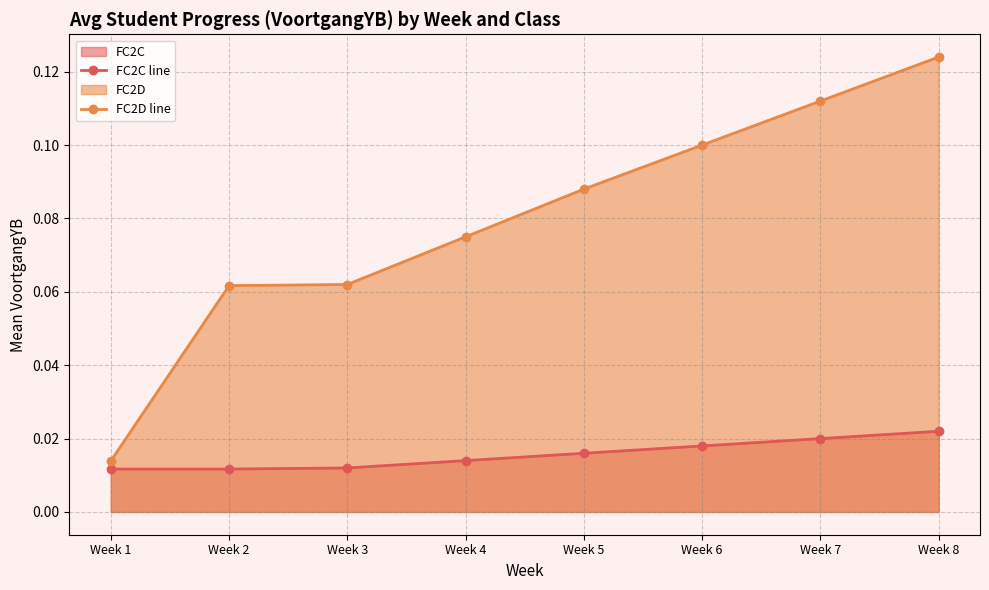

At which label is FC2D line closest to 0?

Week 1